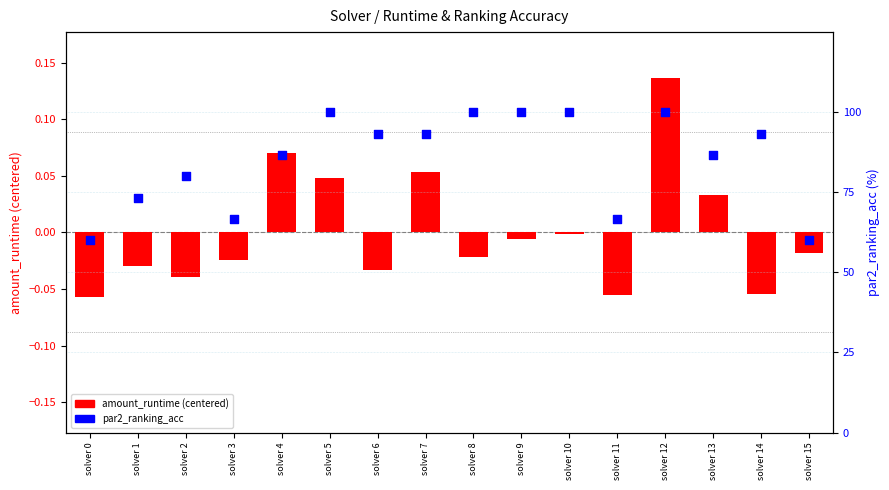

At how many categories does at least one series exceed 27?

16